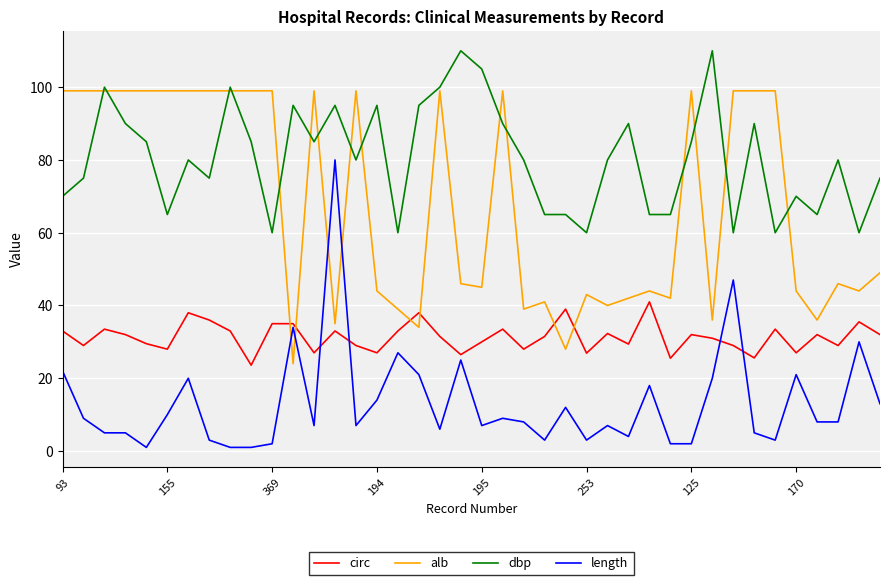

Rank the series by their average value, from highest to lowest.

dbp, alb, circ, length